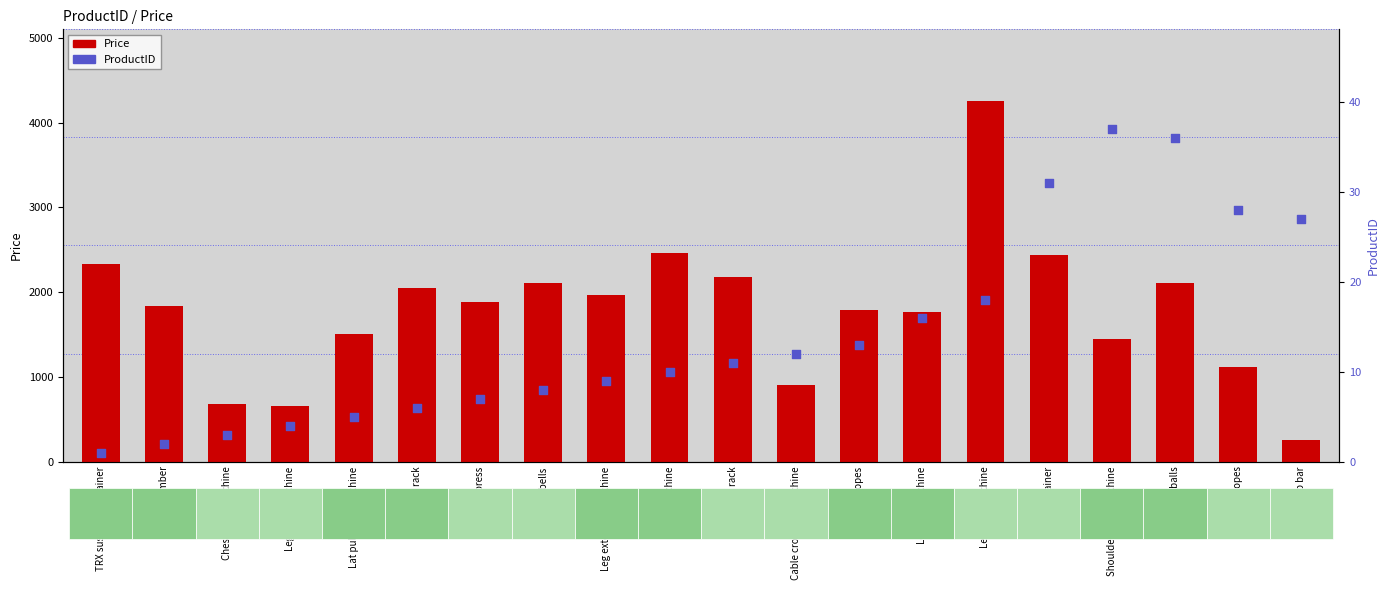

Is the value of ProductID at Chest press machine greater than the value of Price at Squat rack?

No